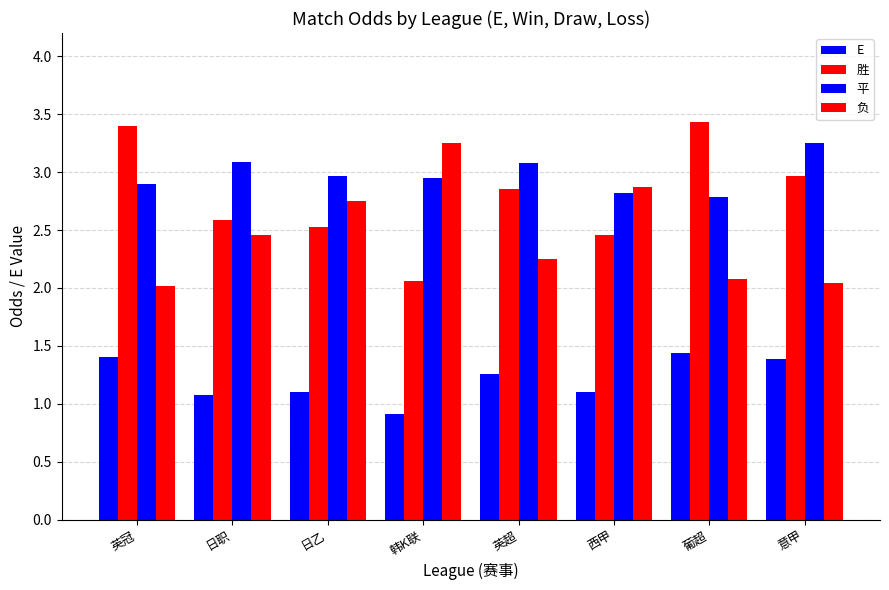

How many values in the E series are below 1?

1